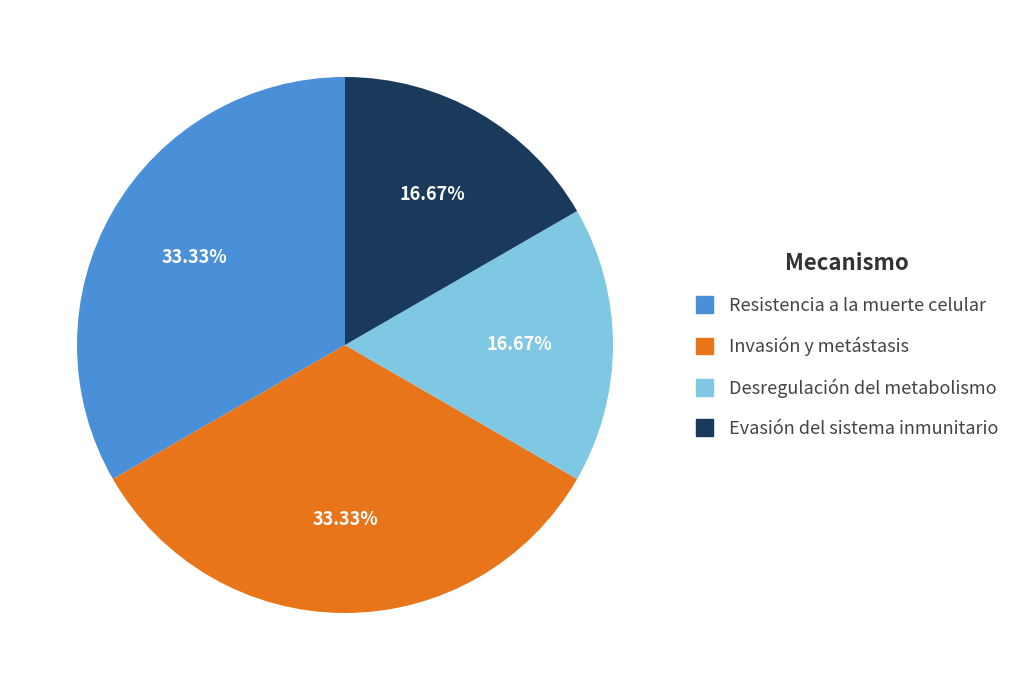

What percentage is the Resistencia a la muerte celular slice, to the nearest percent?

33%